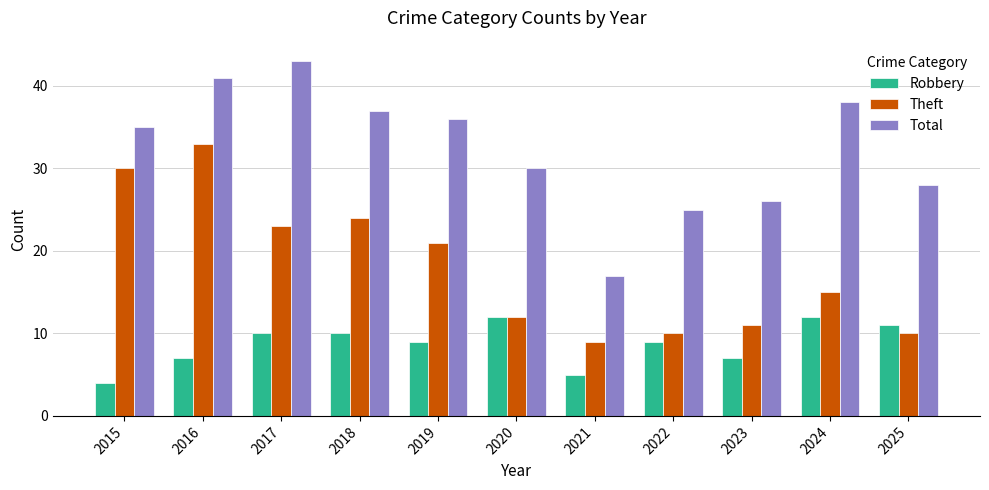

How many bars are there in each group?

3